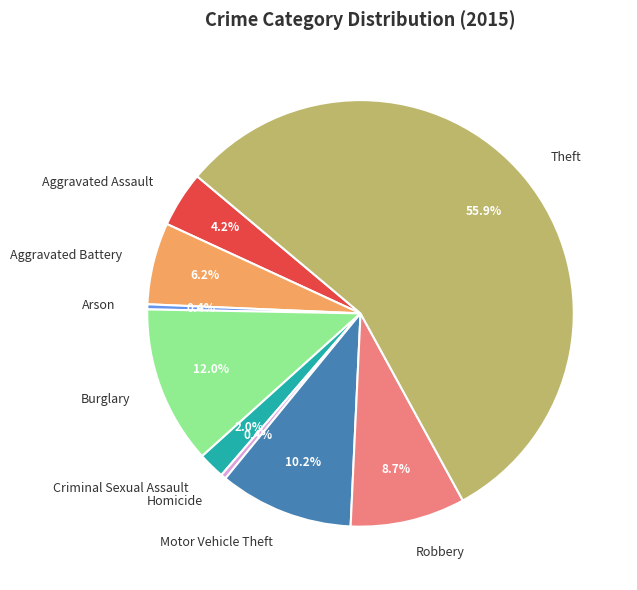

Does Theft account for over 50% of the chart?

Yes